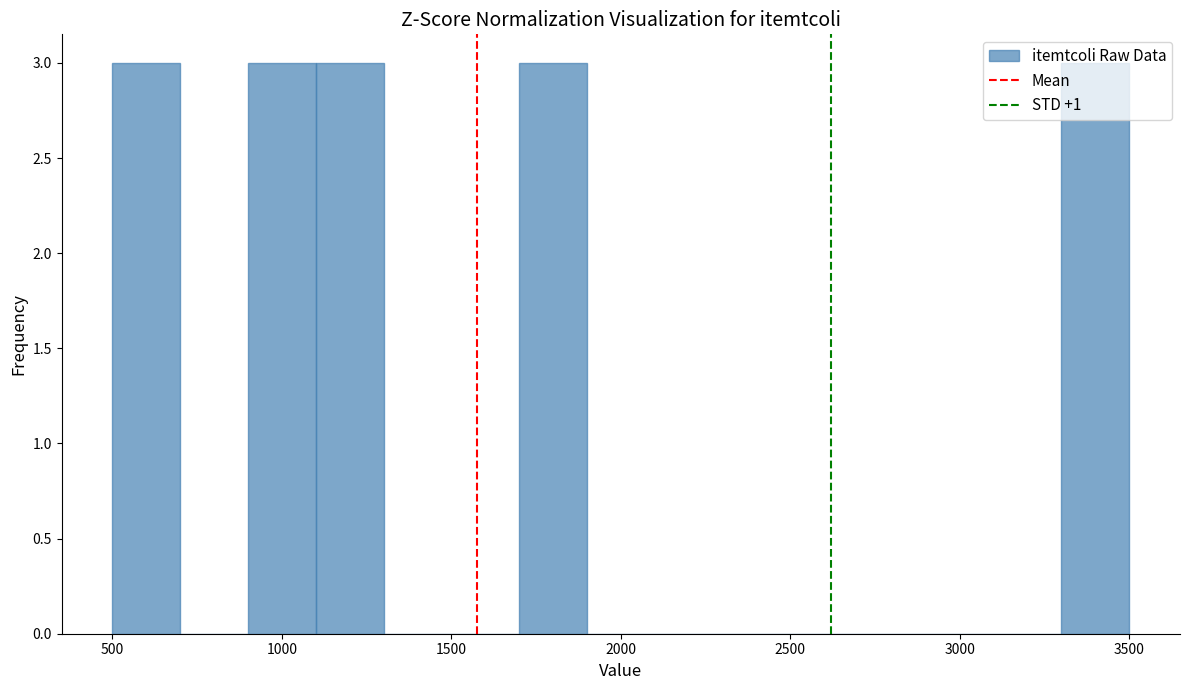

Reading left to right, list every bar in this chart as the range it spans on the x-axis followed by its height. The values are not printed on the chart, so give them approximately, as read against the axis.

500 to 700: 3
700 to 900: 0
900 to 1100: 3
1100 to 1300: 3
1300 to 1500: 0
1500 to 1700: 0
1700 to 1900: 3
1900 to 2100: 0
2100 to 2300: 0
2300 to 2500: 0
2500 to 2700: 0
2700 to 2900: 0
2900 to 3100: 0
3100 to 3300: 0
3300 to 3500: 3